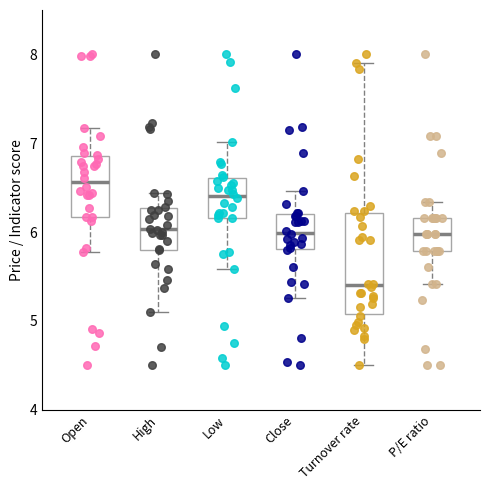

Which box has the highest median line?

Open